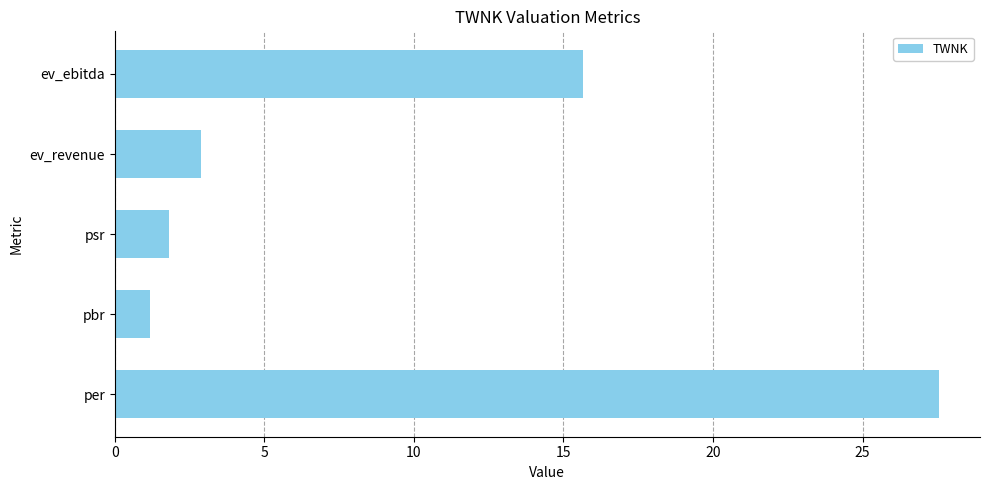

How many bars are there in total?

5